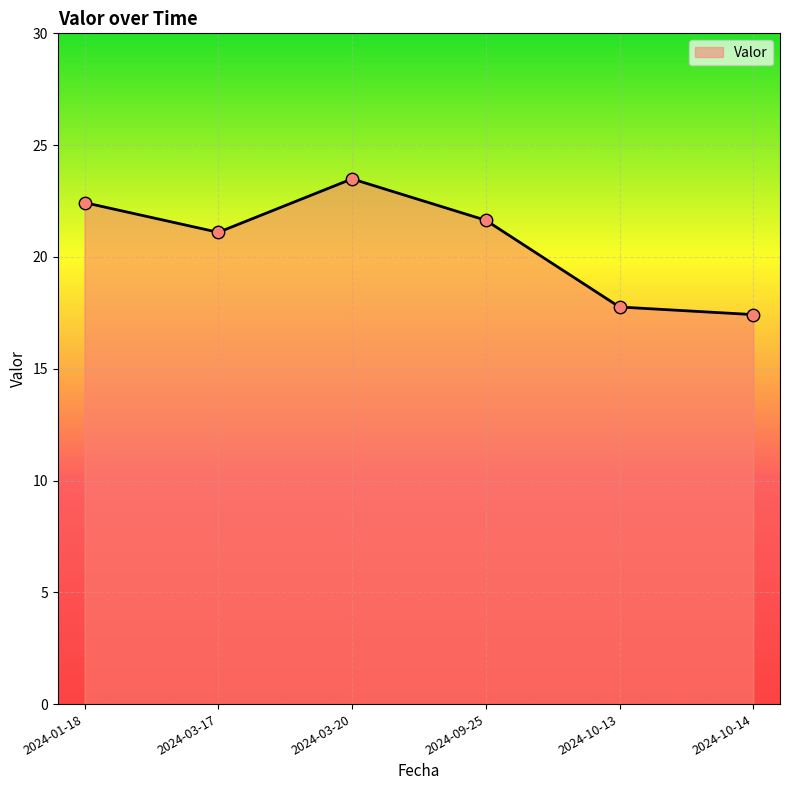

Which has a higher value, 2024-09-25 or 2024-01-18?

2024-01-18